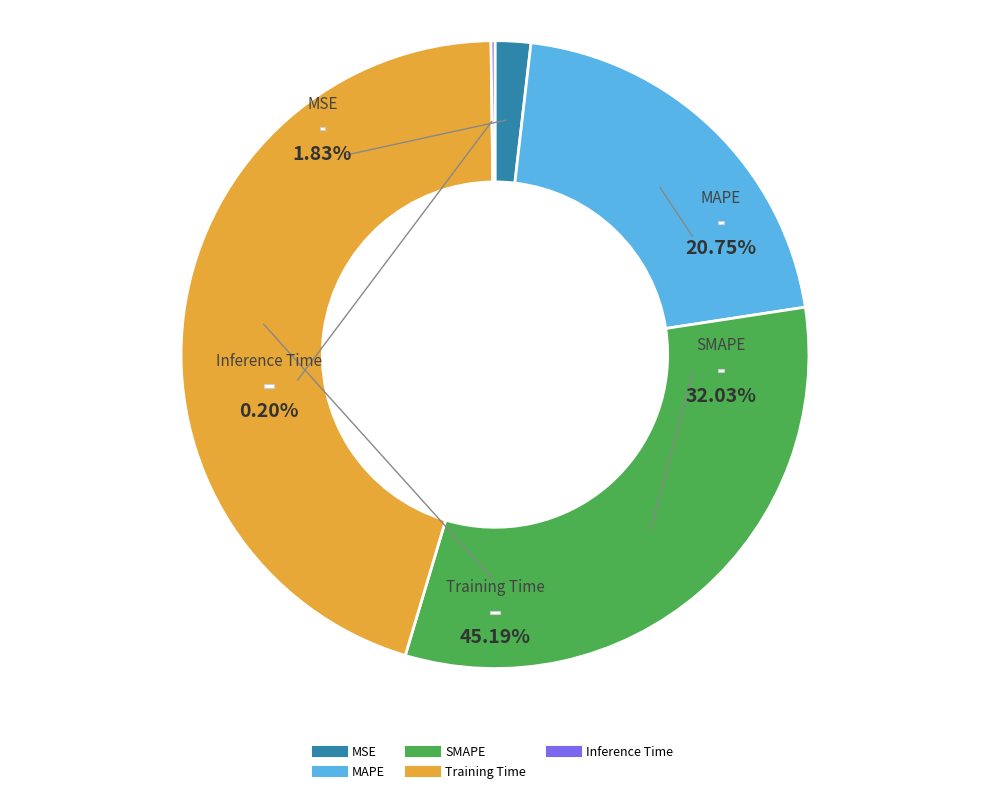

Count the number of slices in the pie.

5